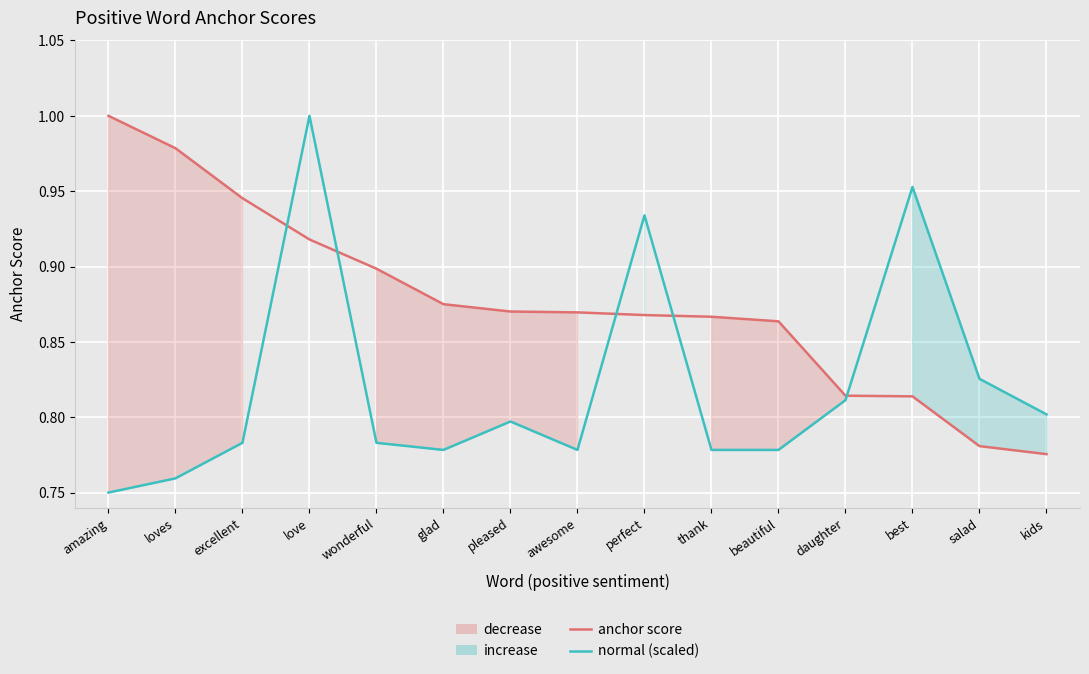

Reading left to right, what are all the values shown in this chart?

anchor score: 1.0	1.0	0.9	0.9	0.9	0.9	0.9	0.9	0.9	0.9	0.9	0.8	0.8	0.8	0.8
normal (scaled): 0.8	0.8	0.8	1.0	0.8	0.8	0.8	0.8	0.9	0.8	0.8	0.8	1.0	0.8	0.8